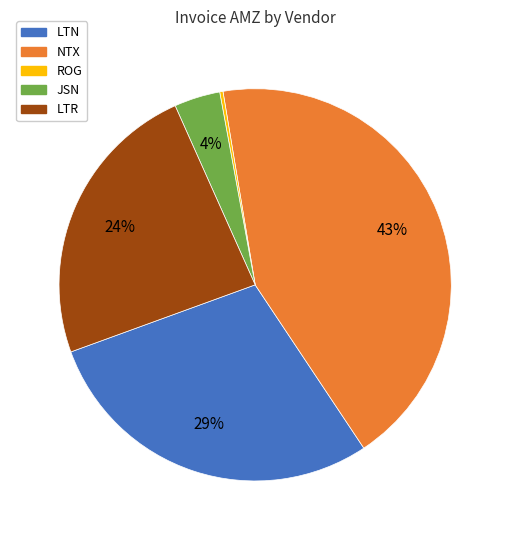

What is the largest slice in the pie chart?

NTX